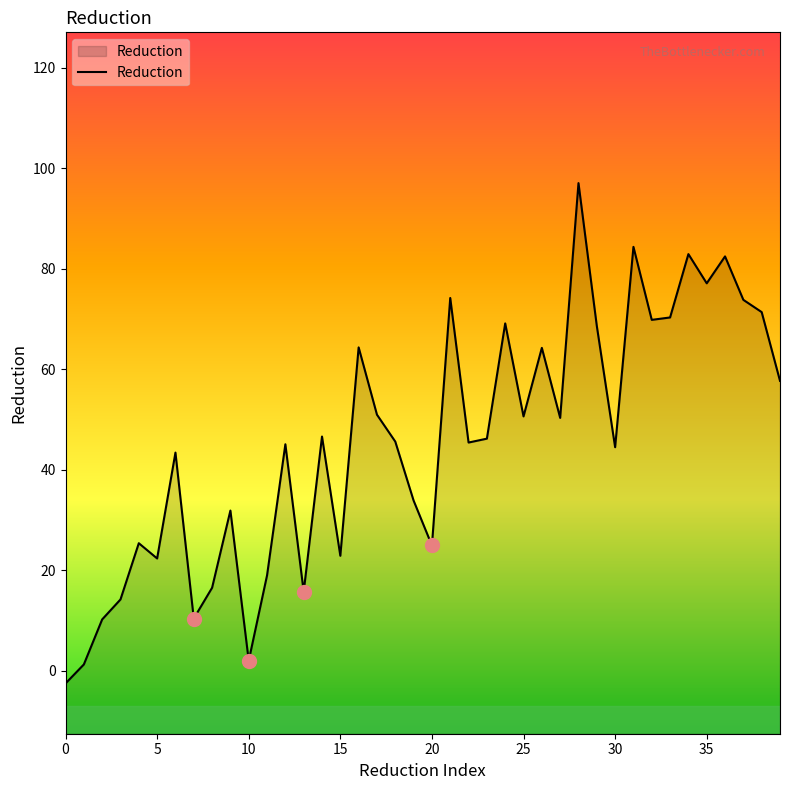

True or false: the data shows 82.9 at 34.

True